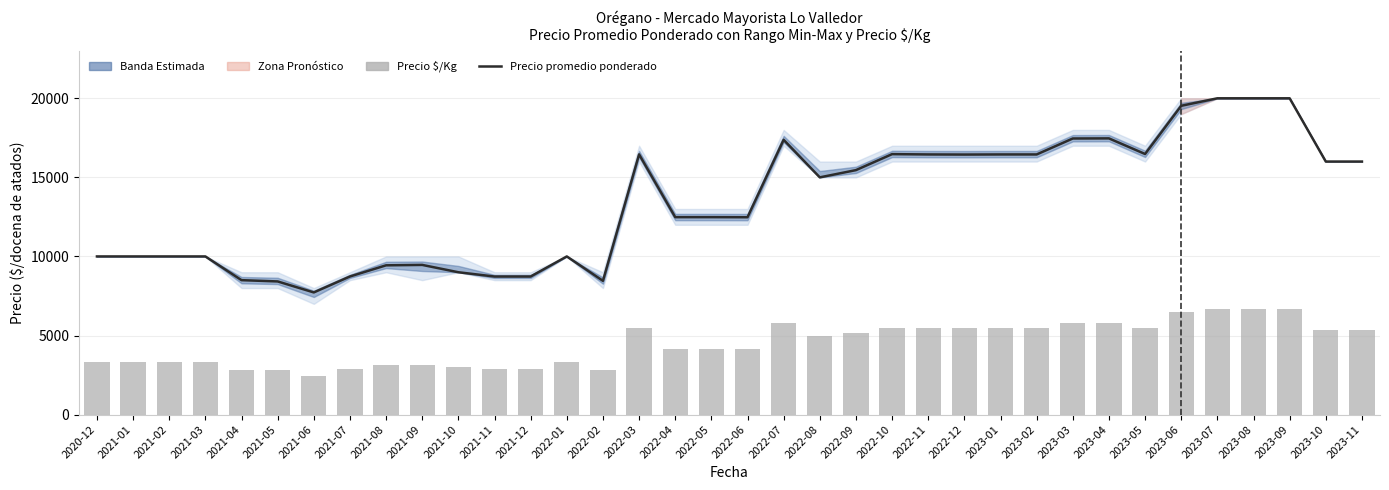

What is the label of the 33rd bar from the right?

2021-03